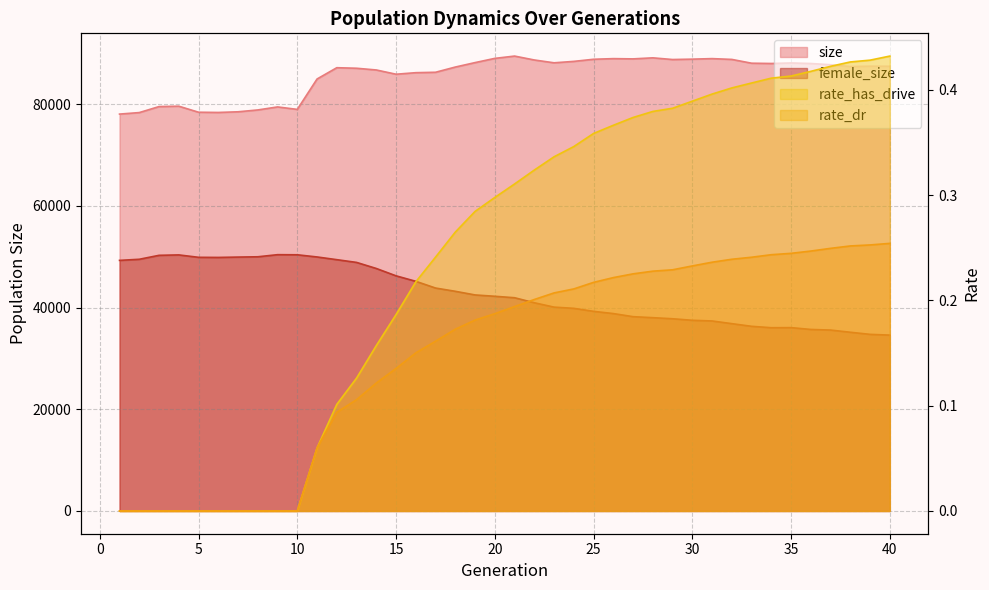

Count the number of data series in this chart.

4